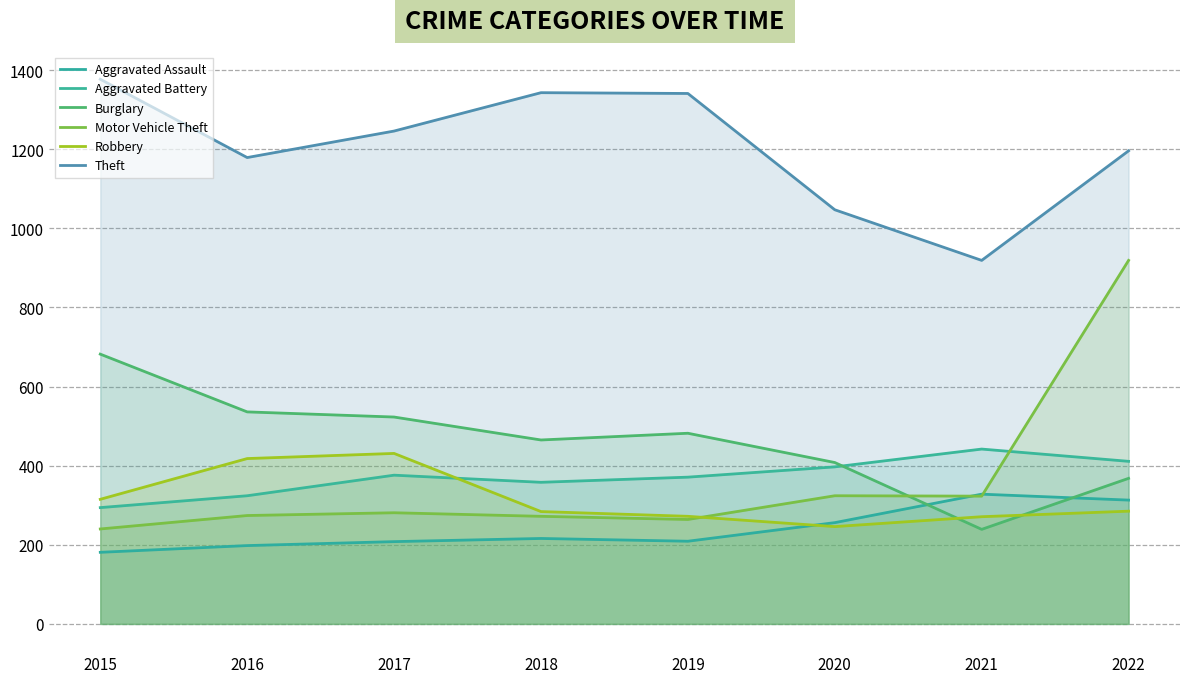

Reading right to left, what are all the values shown in this chart?

Aggravated Assault: 313	328	256	209	216	208	198	181
Aggravated Battery: 411	442	397	371	358	376	324	294
Burglary: 368	239	408	482	465	523	536	682
Motor Vehicle Theft: 919	323	324	264	272	281	274	240
Robbery: 285	271	246	272	284	431	418	315
Theft: 1196	919	1047	1341	1343	1246	1179	1377